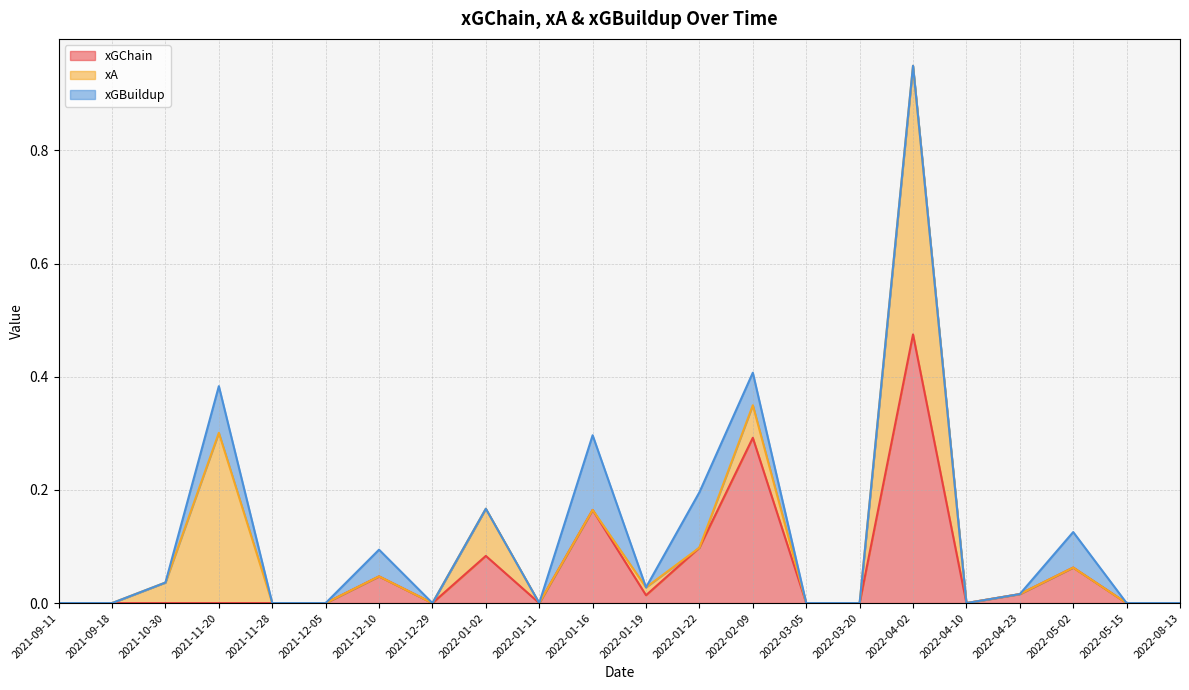

Is it true that xGBuildup equals 0.0 at 2022-03-20?

True